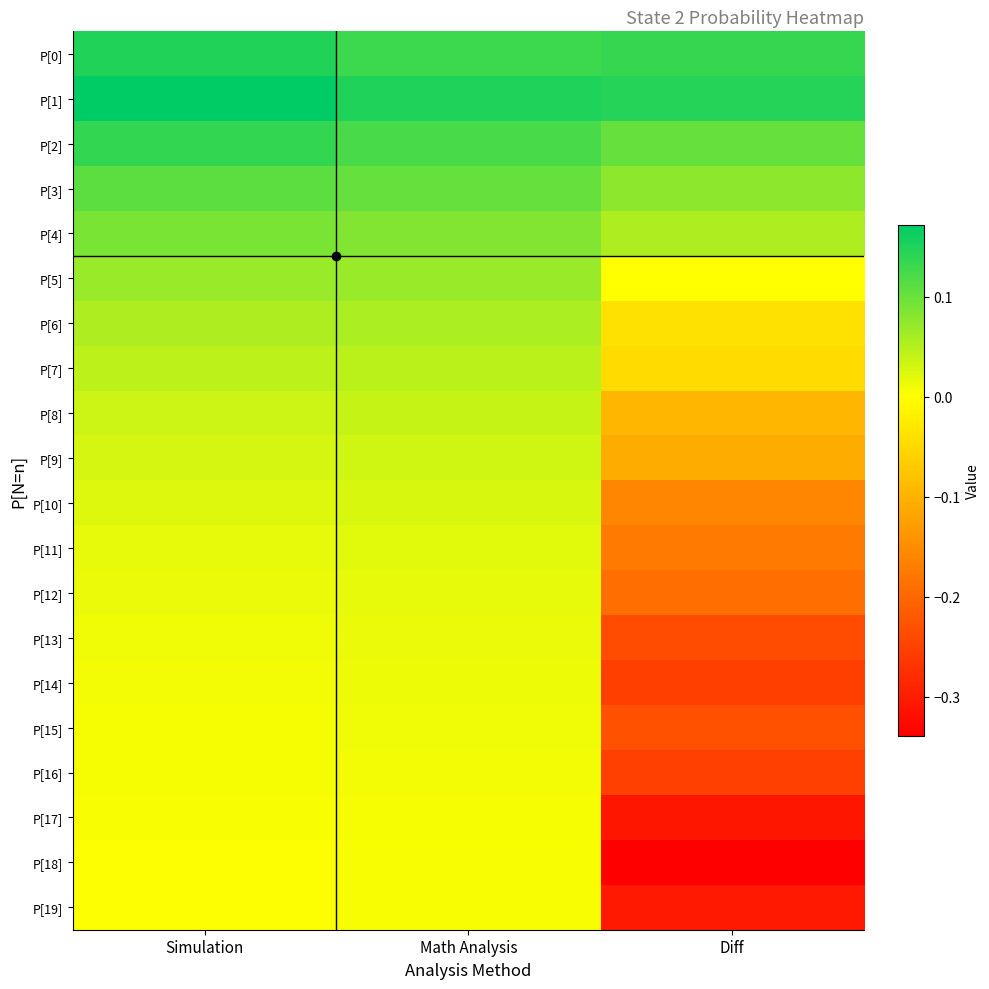

At Math Analysis, list the series in order from smallest to largest.

P[19], P[18], P[17], P[16], P[15], P[14], P[13], P[12], P[11], P[10], P[9], P[8], P[7], P[6], P[5], P[4], P[3], P[2], P[0], P[1]